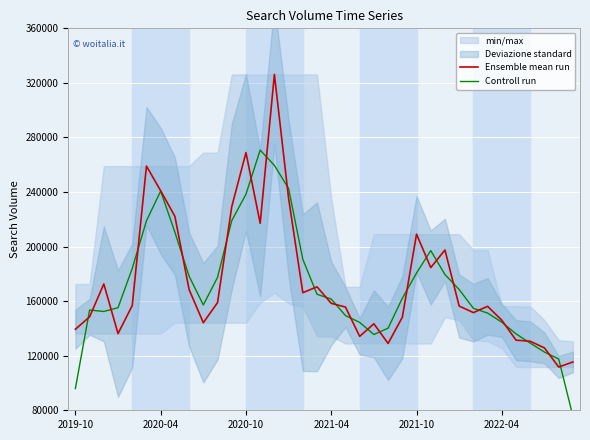

What is the highest value of the Controll run series?

270733.3